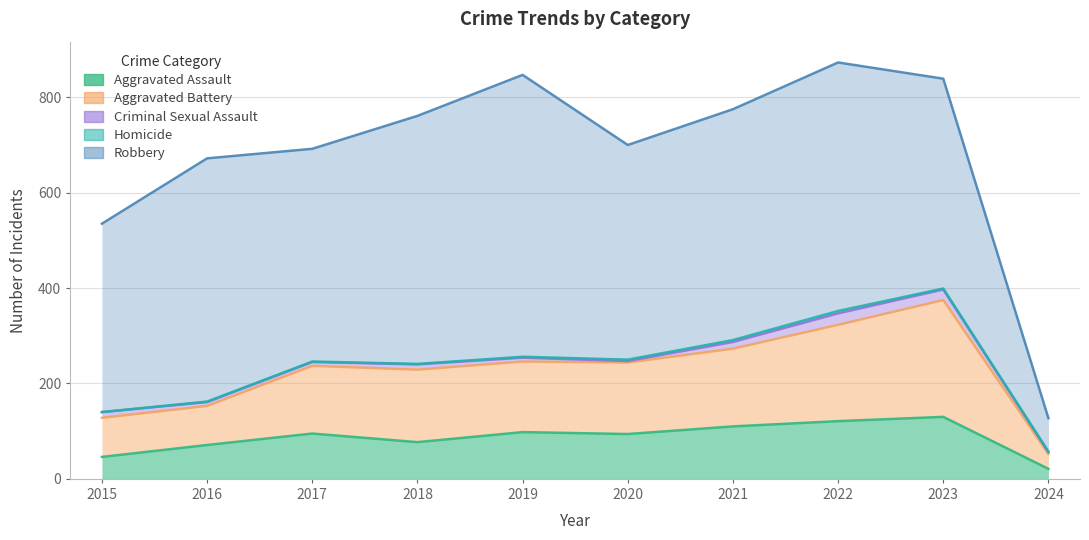

How many Homicide values are between 1 and 3?

7